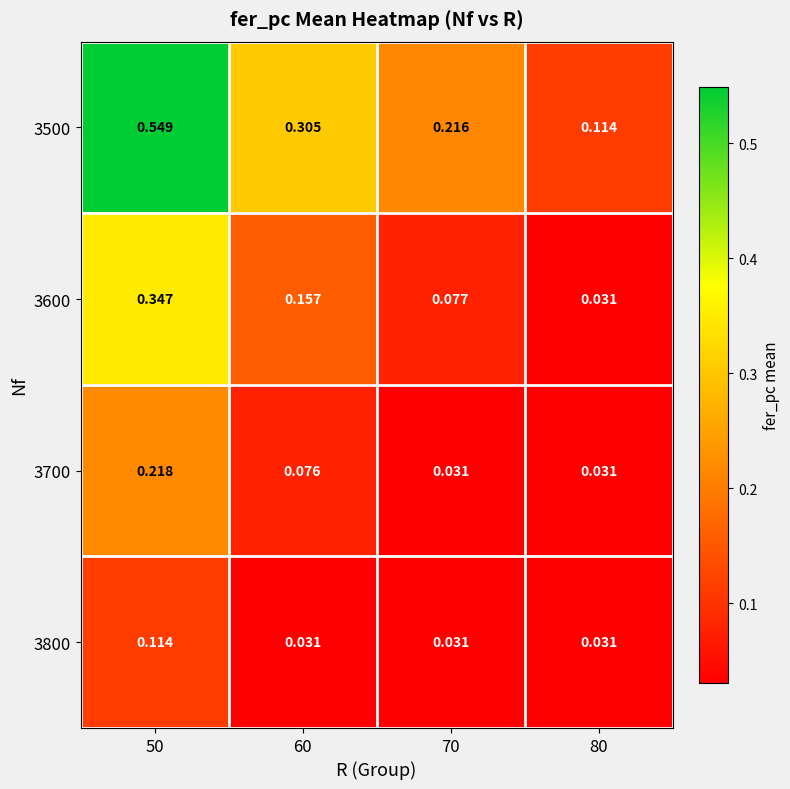

List the series in order of their peak value, lowest first.

3800, 3700, 3600, 3500